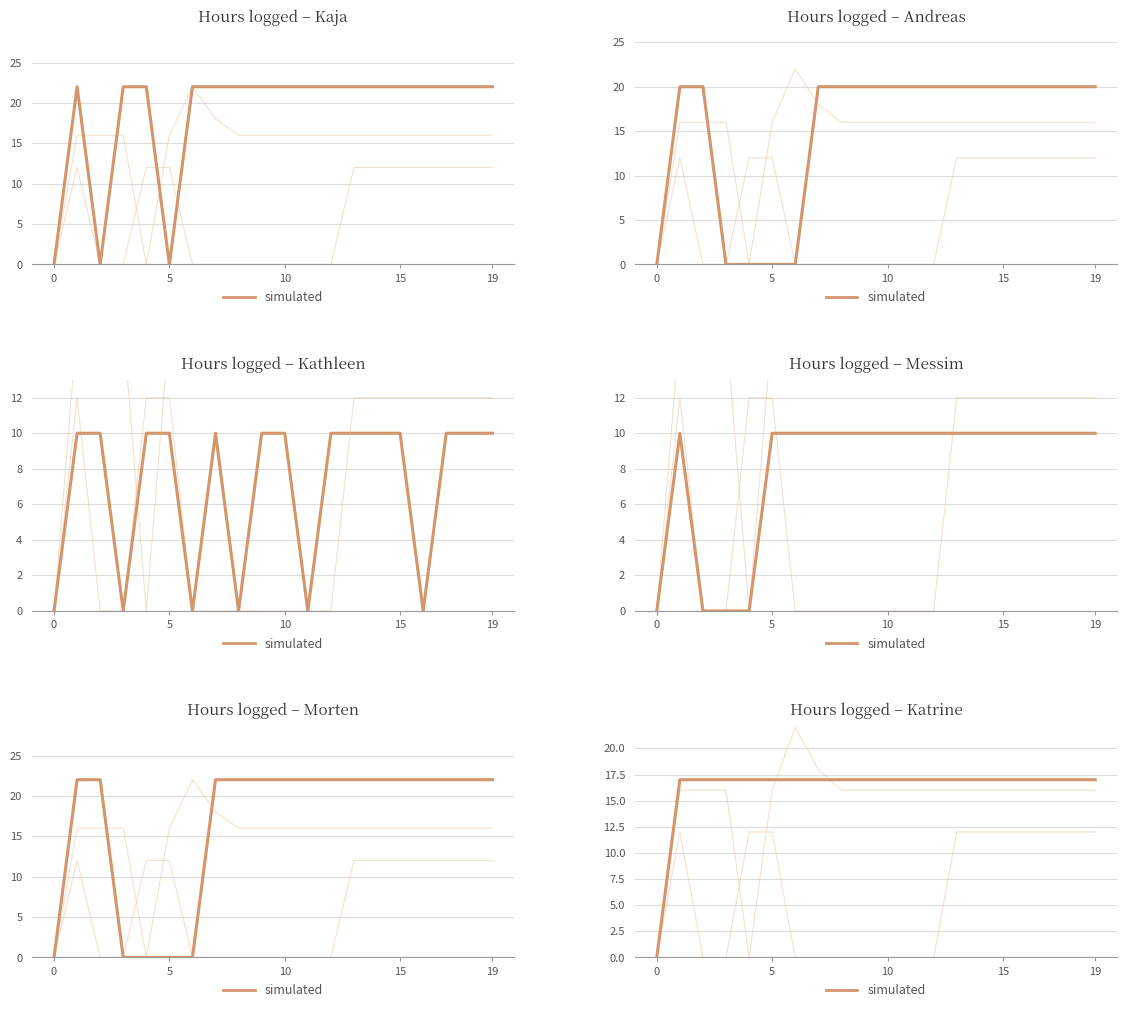

How many values are above zero?

19